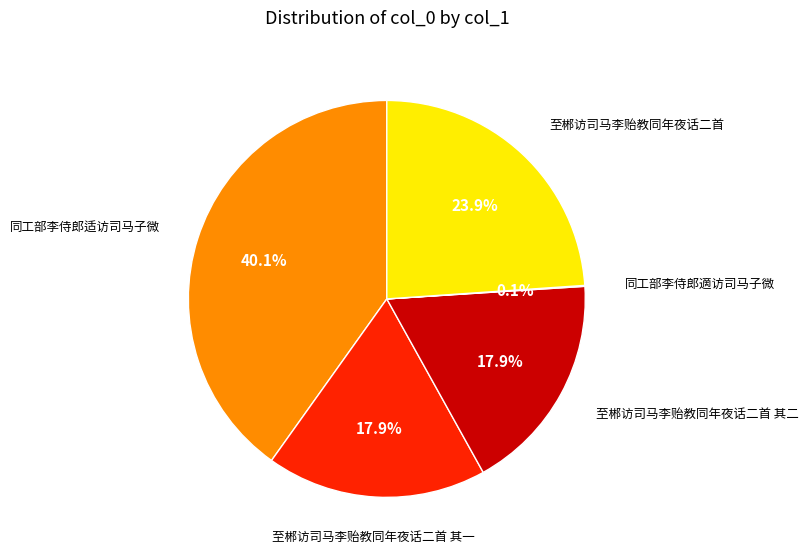

Is it true that 至郴访司马李贻教同年夜话二首 is 24% of the pie?

True